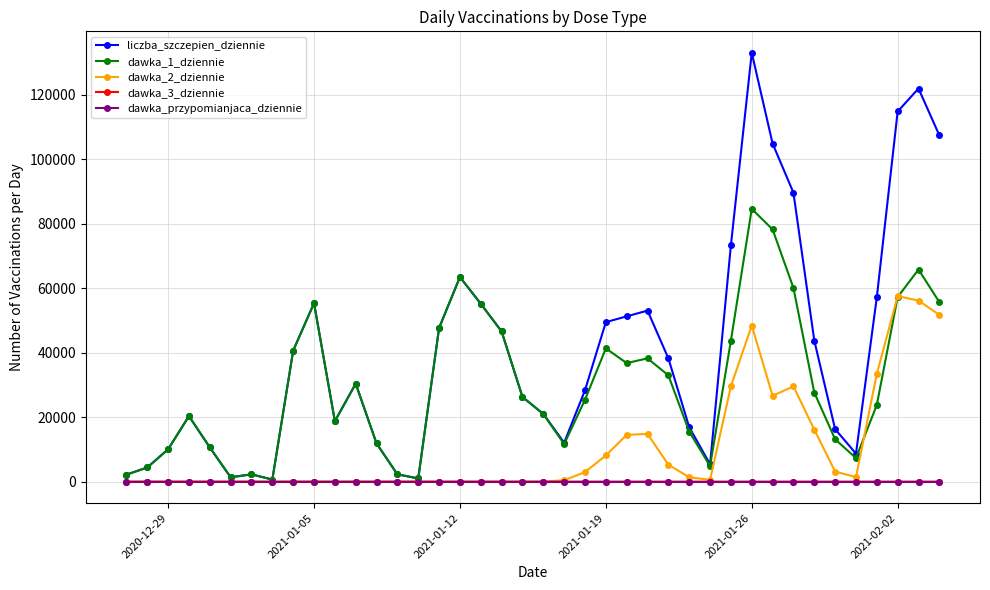

Which series has the largest total across all categories?

liczba_szczepien_dziennie